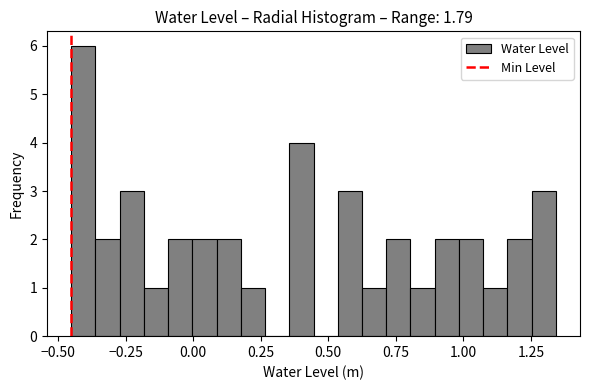

Around what value on the x-axis is the tallest bar? Give the approximate position of its centre, as read against the axis.

-0.40